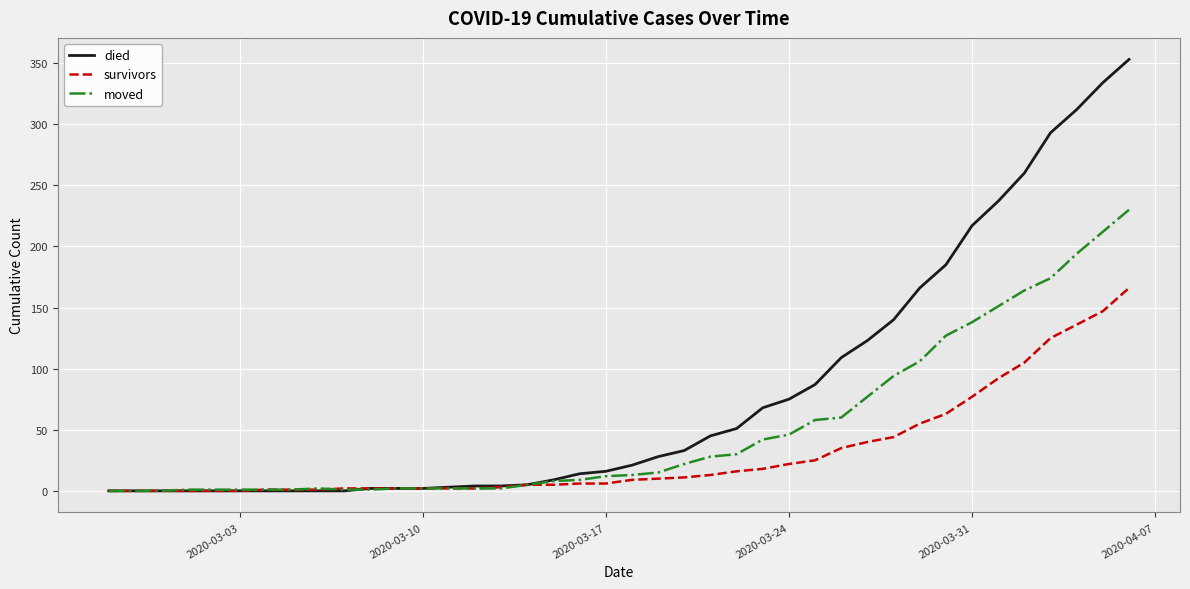

What is the maximum value for died?

353